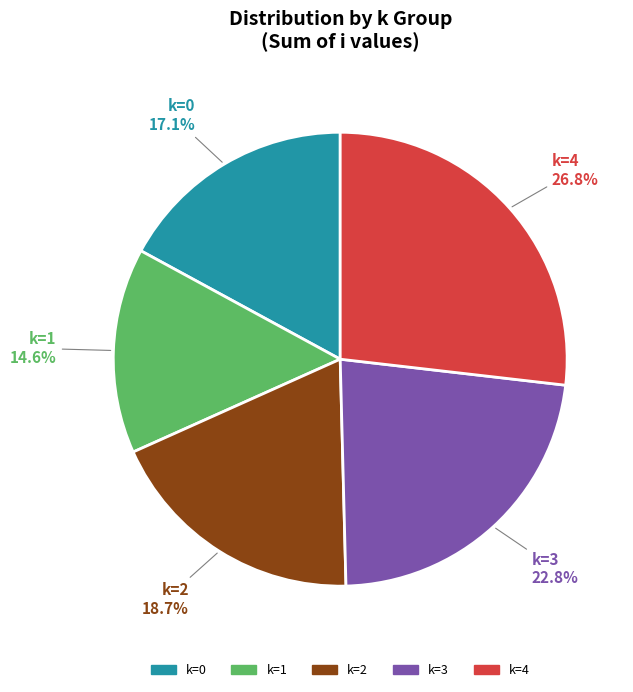

Between k=4 and k=0, which is larger?

k=4